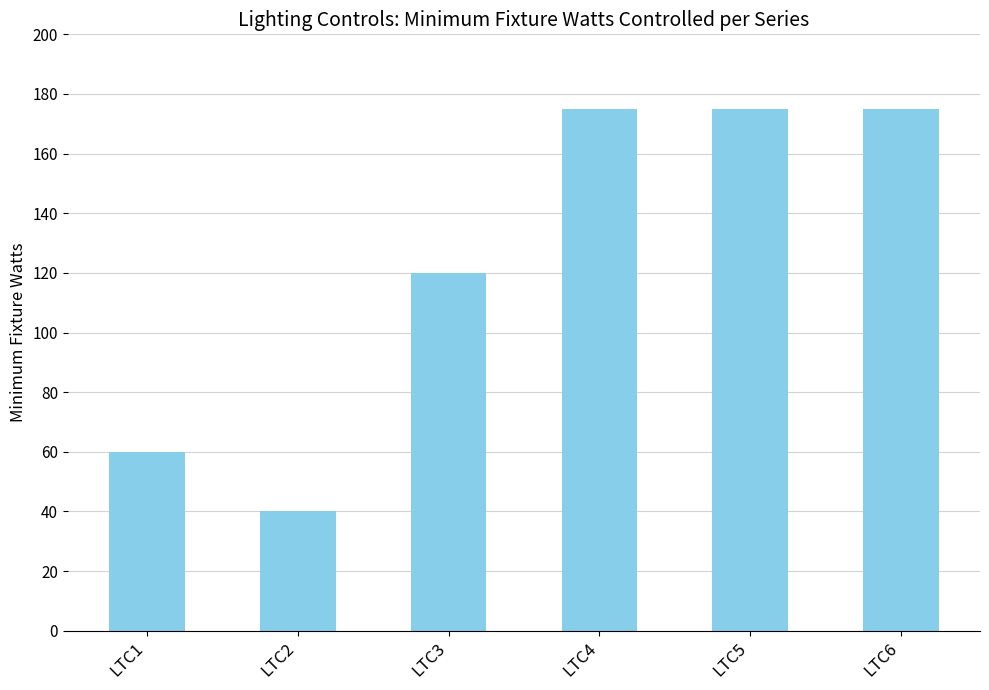

Which has a higher value, LTC3 or LTC1?

LTC3